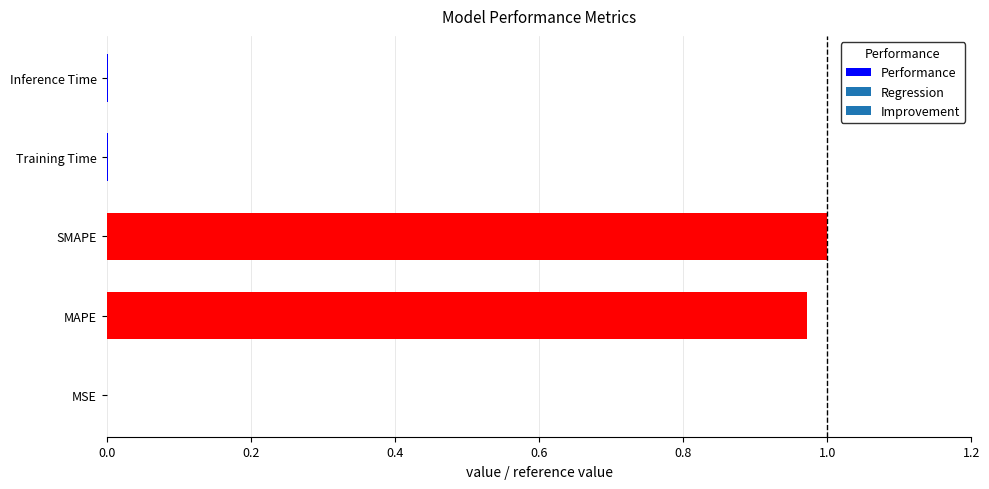

Is it true that the value at MSE is 0.0?

True